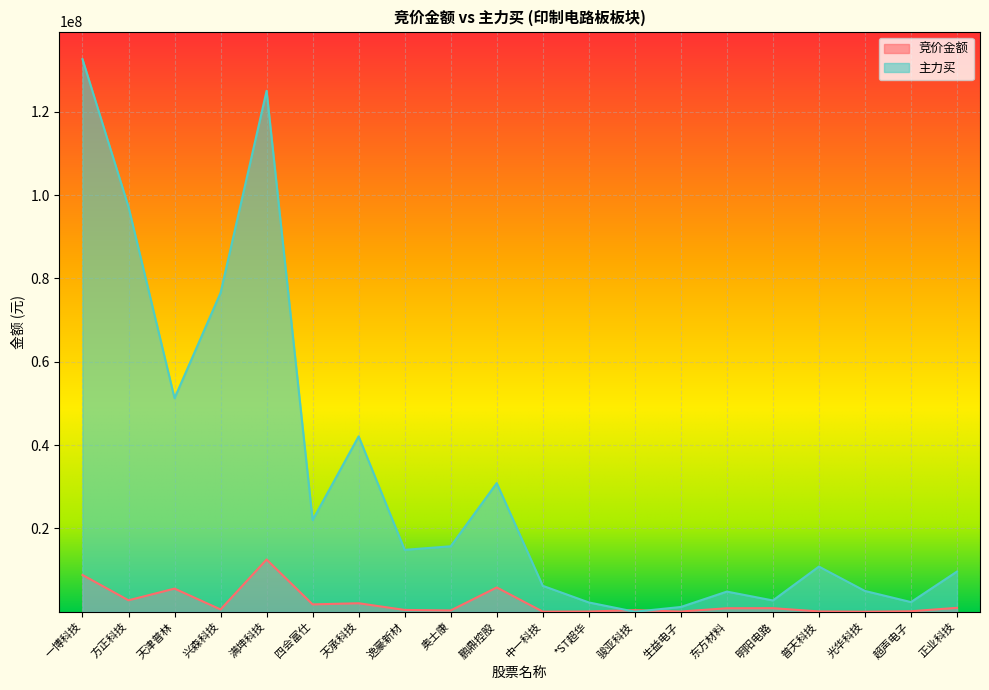

Is it true that 竞价金额 equals 5544012 at 天津普林?

True